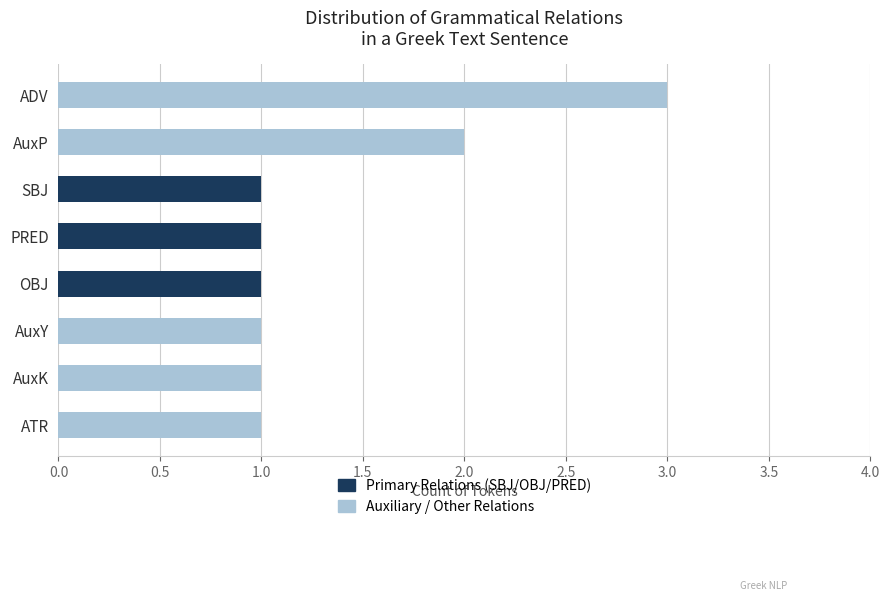

True or false: the data shows 2 at PRED.

False